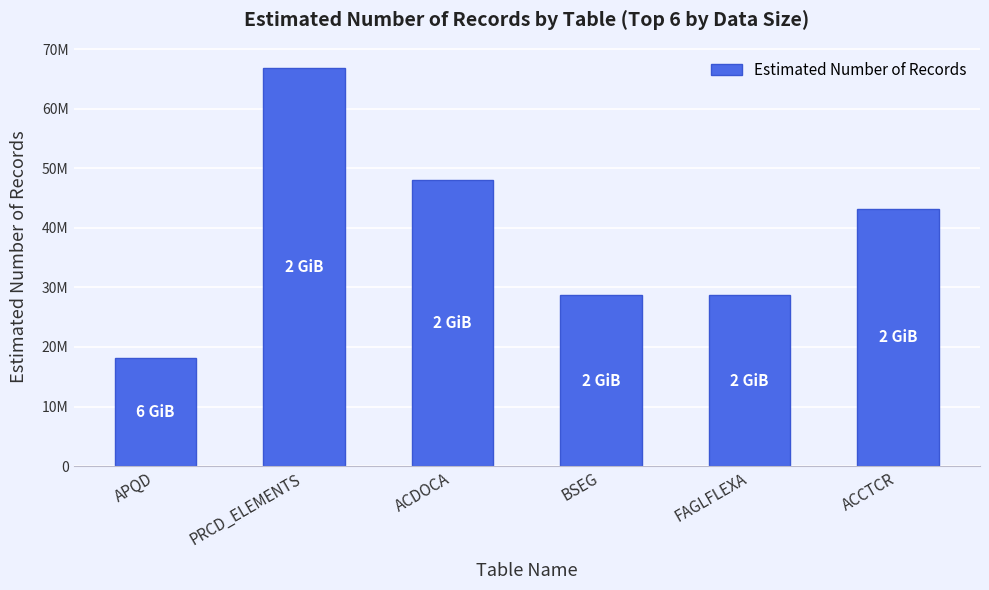

Does the chart contain any negative values?

No